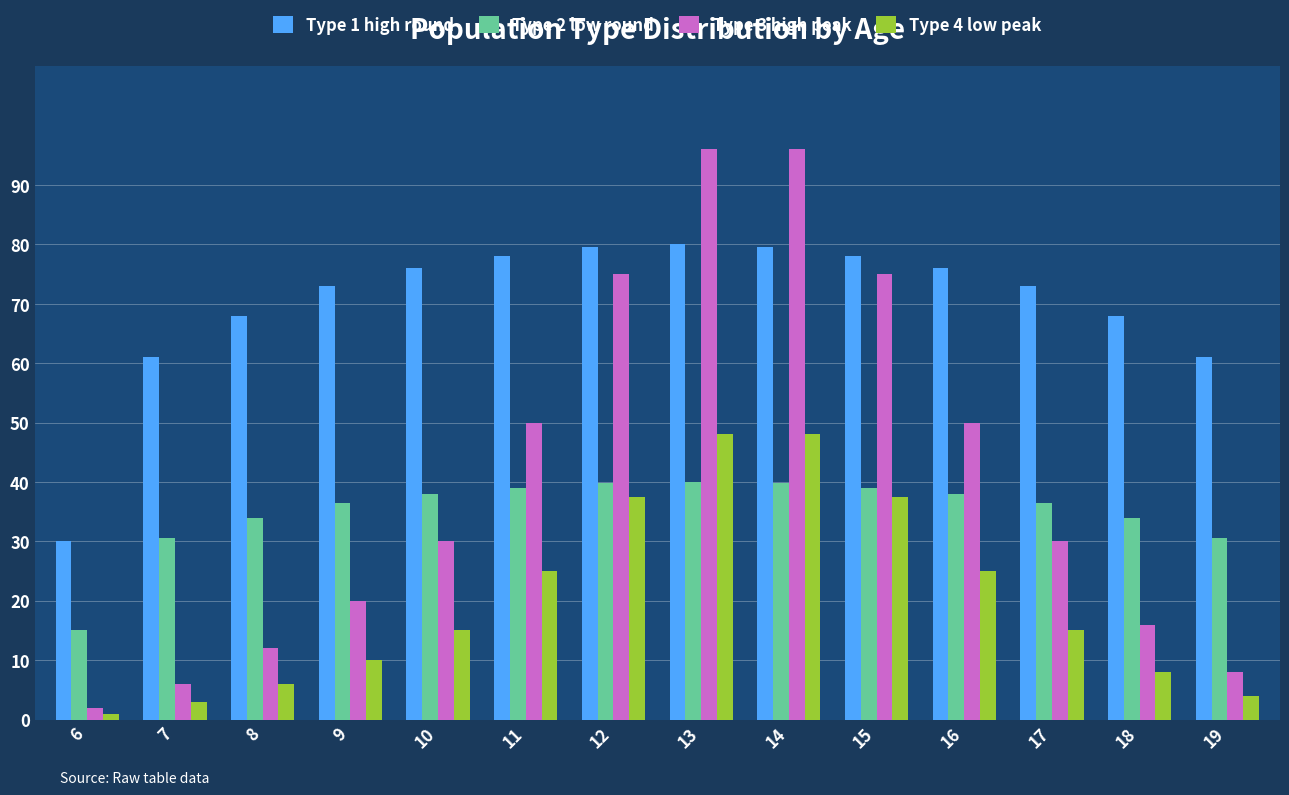

Rank the series by their maximum value, from highest to lowest.

Type 3 high peak, Type 1 high round, Type 4 low peak, Type 2 low round